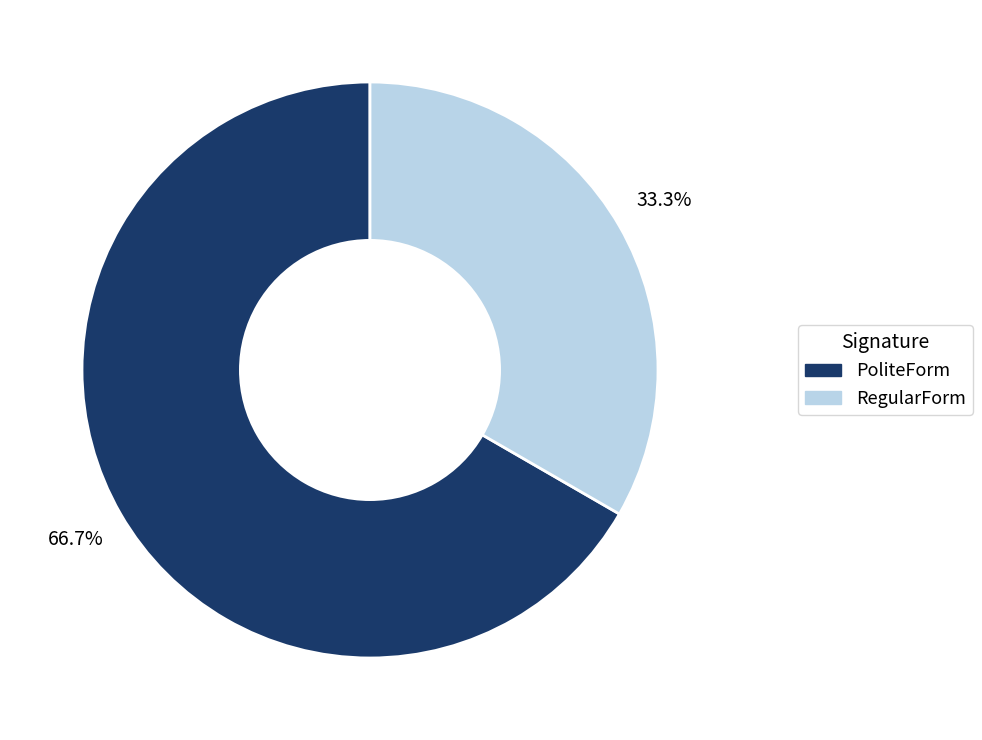

Rank the categories by value from highest to lowest.

PoliteForm, RegularForm